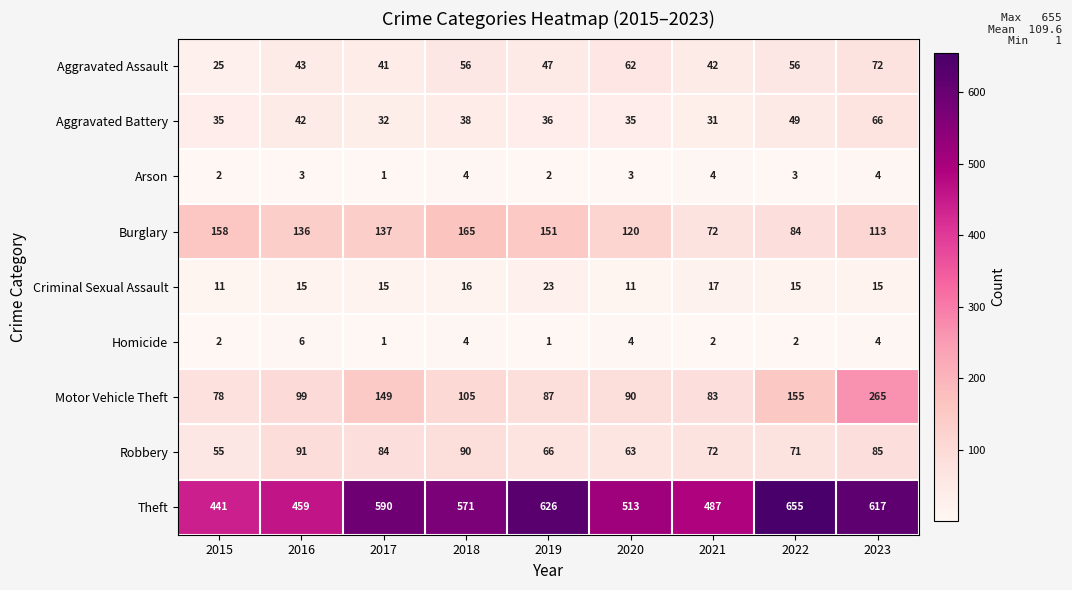

List the series in order of their peak value, highest first.

Theft, Motor Vehicle Theft, Burglary, Robbery, Aggravated Assault, Aggravated Battery, Criminal Sexual Assault, Homicide, Arson